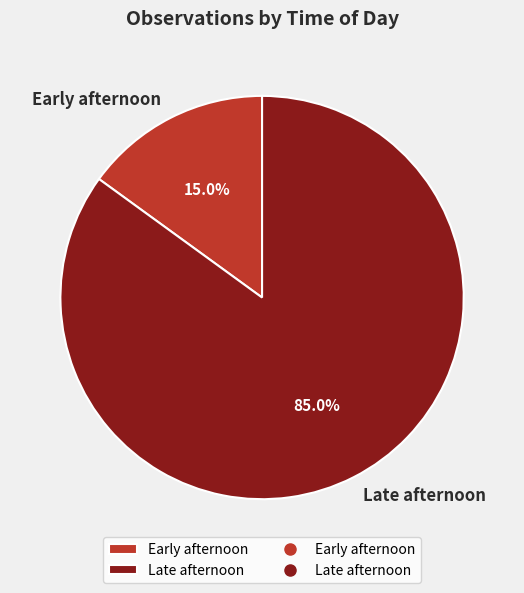

Count the number of slices in the pie.

2